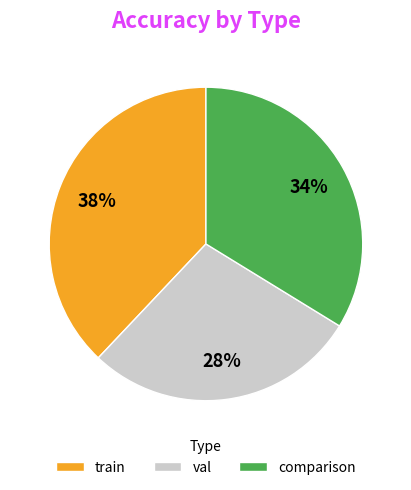

True or false: train accounts for 31% of the total.

False